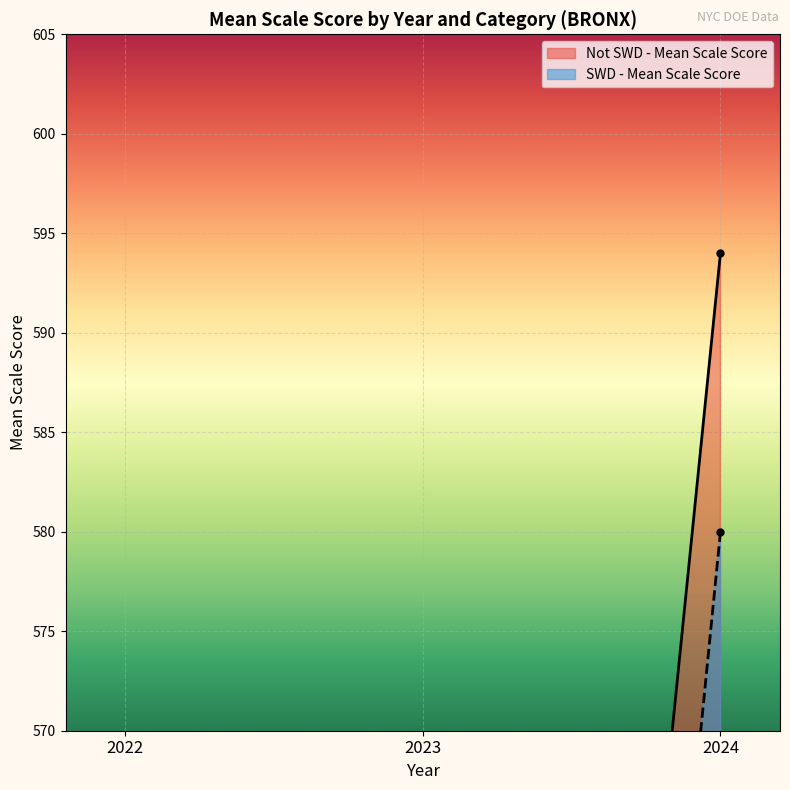

Read the Not SWD - Mean Scale Score value at 2023.

446